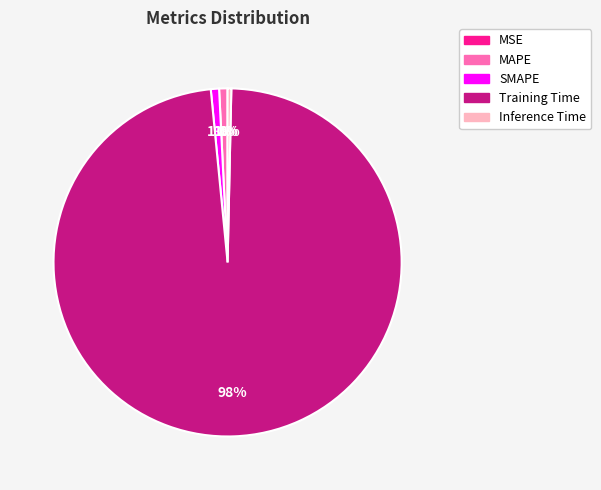

The MAPE slice represents 1% of the pie. True or false?

True